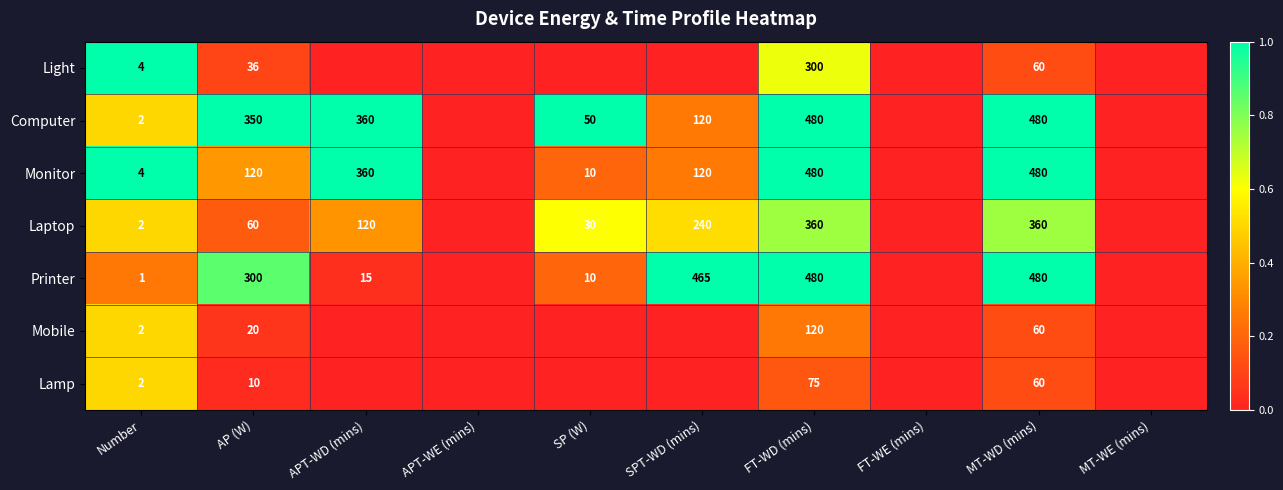

At how many categories does at least one series exceed 0?

7